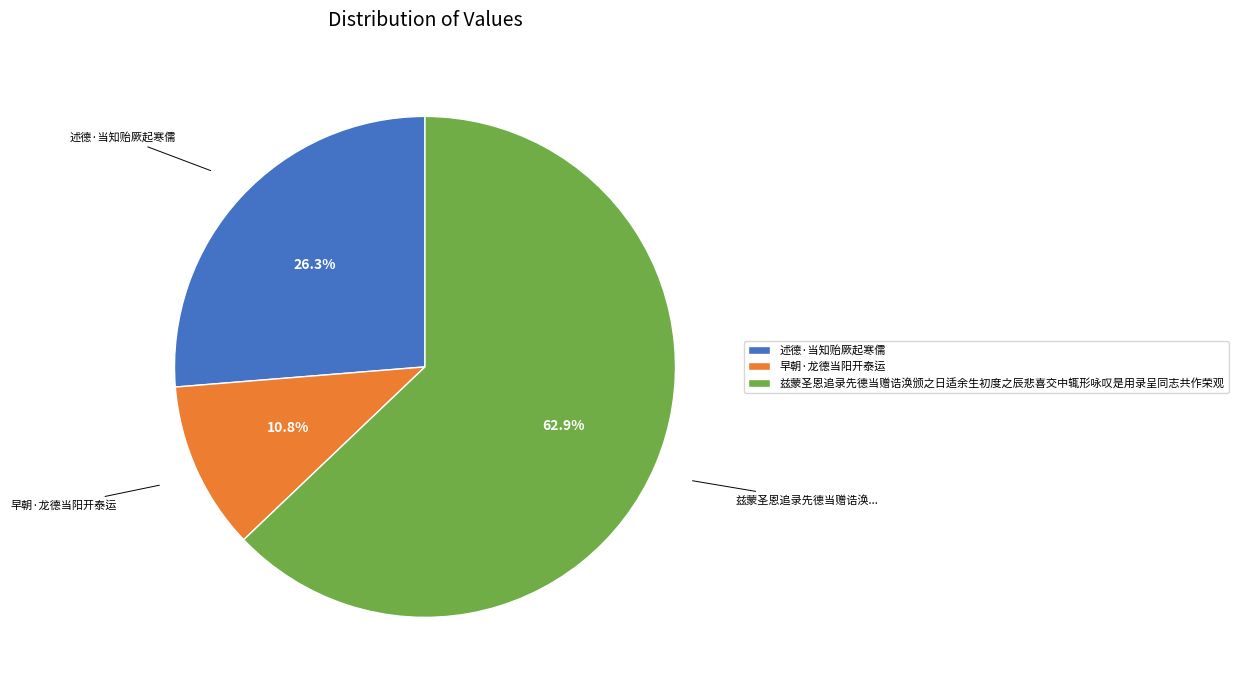

To the nearest percent, what portion does 早朝·龙德当阳开泰运 represent?

11%